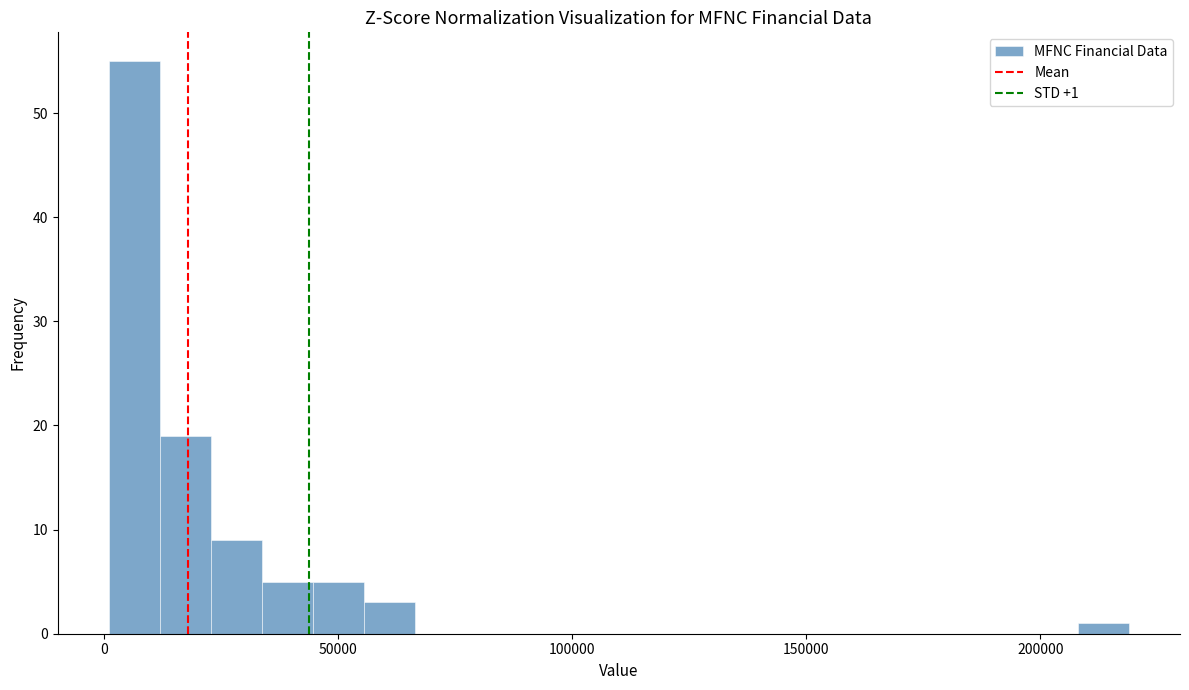

Read against the x-axis, roughly where is the centre of the tallest bar?

5000